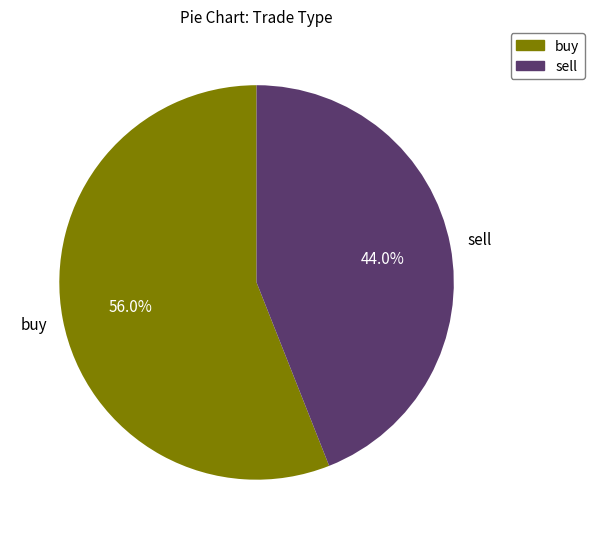

What is the smallest slice in the pie chart?

sell